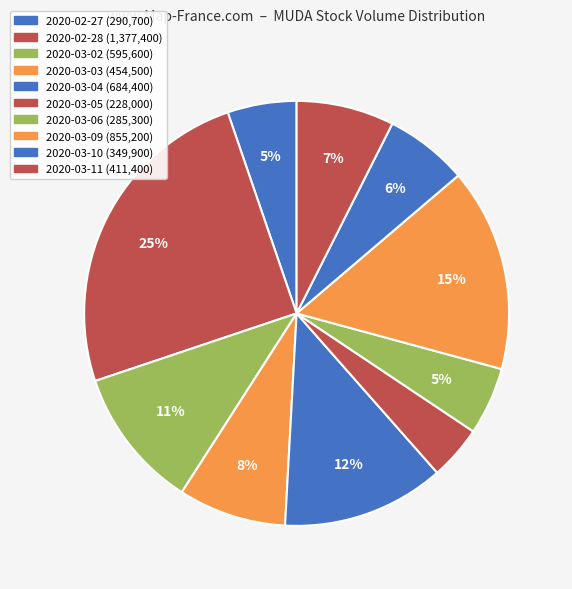

To the nearest percent, what is the difference between the largest and smallest slice percentages?

21%